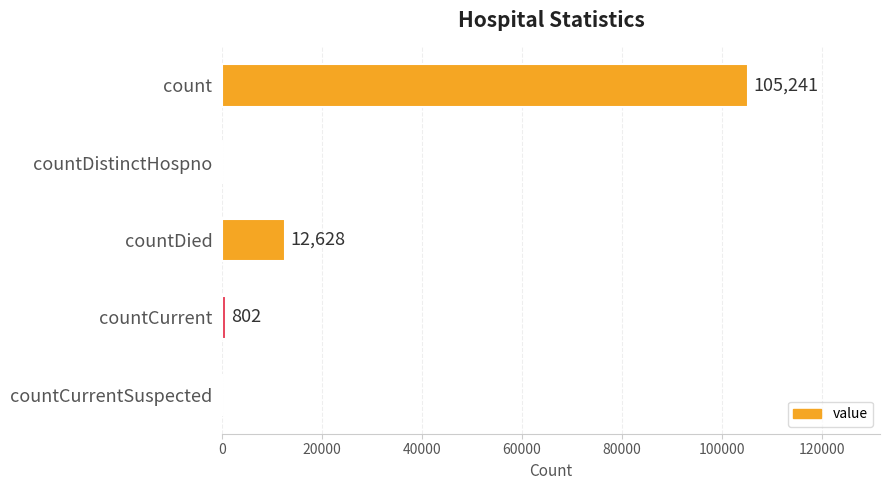

What is the greatest value displayed?

105241